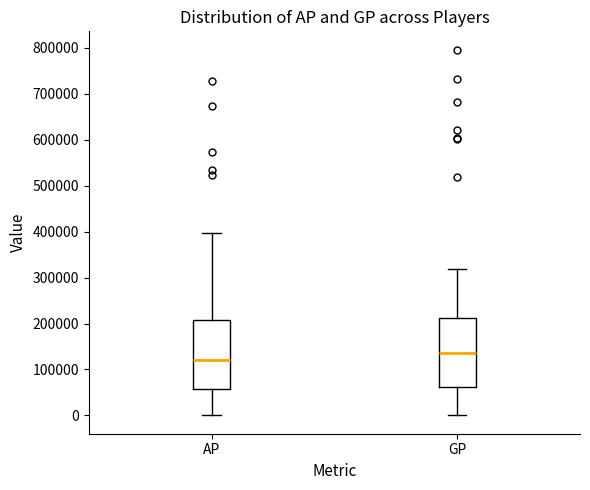

Reading left to right, transcribe this box plot: for each box, give where its median line is, the range the box spans, and where its two whiskers end, as read against the y-axis. The values are not printed on the chart, so give them approximately, as read against the axis.

AP: median 120000, box 60000 to 210000, whiskers 0 to 400000
GP: median 140000, box 60000 to 210000, whiskers 0 to 320000